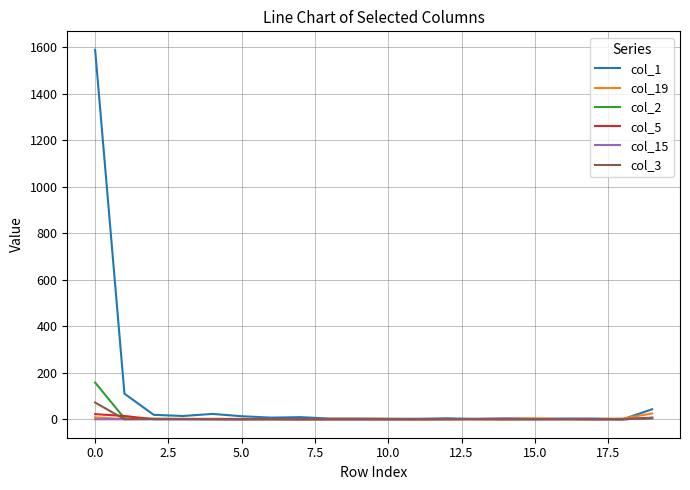

Which series has the largest total across all categories?

col_1